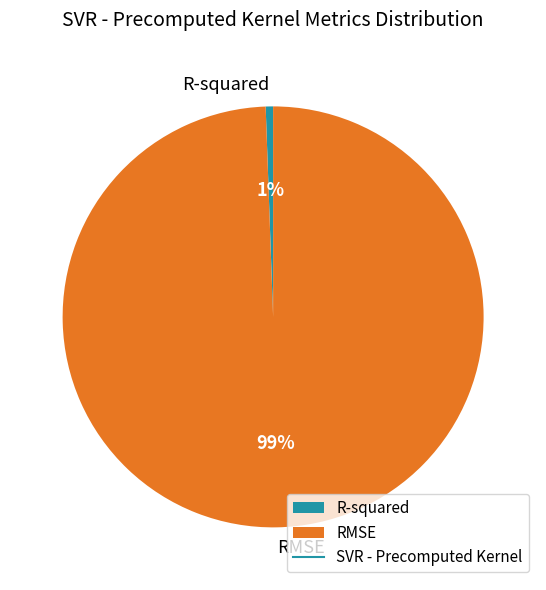

How many slices are in this pie chart?

2